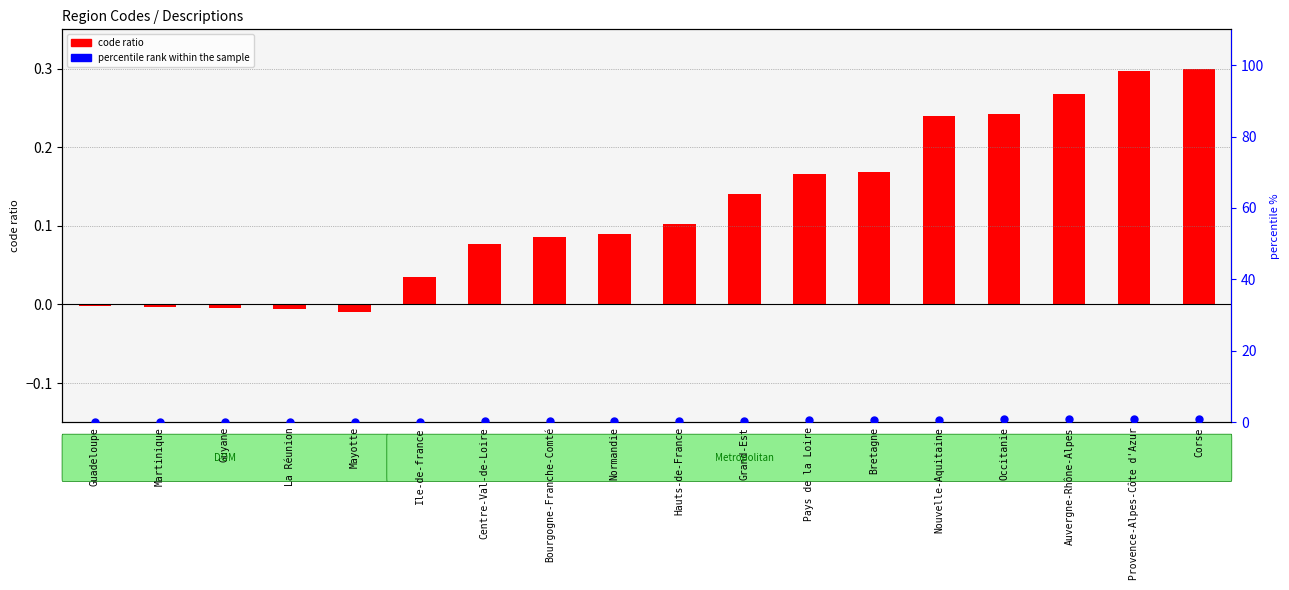

At which category is the sum across all series the highest?

Corse